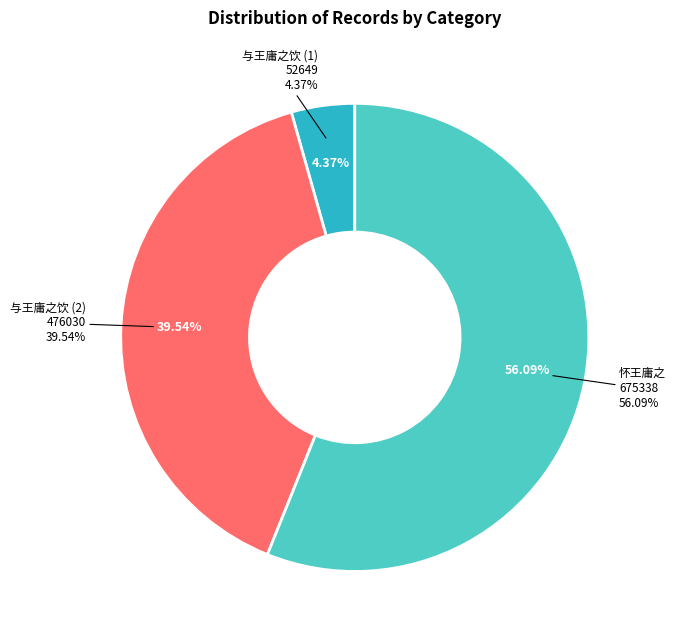

Between 与王庸之饮 and 怀王庸之, which is larger?

怀王庸之